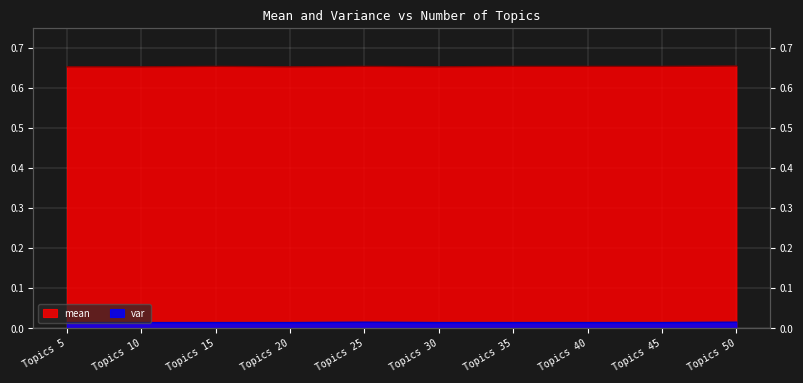

In mean, how many points are higher than both neighbors (excluding endpoints)?

2